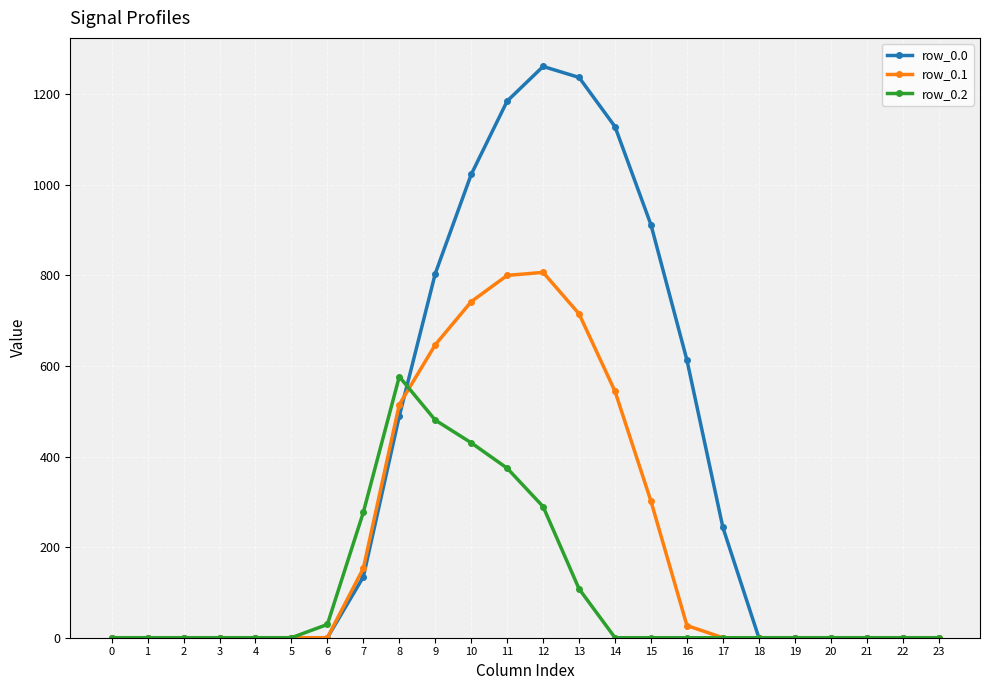

Count the number of data series in this chart.

3